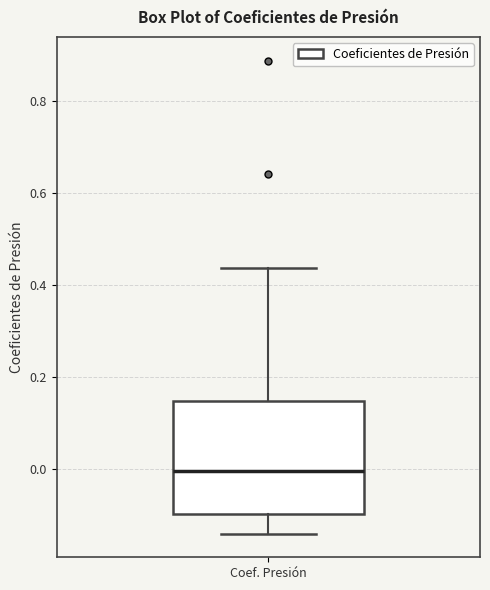

Read this box plot against the y-axis: the position of the median line, the range covered by the box, and the ends of both whiskers. The values are not printed on the chart, so give them approximately, as read against the axis.

median 0.00, box -0.10 to 0.14, whiskers -0.14 to 0.44